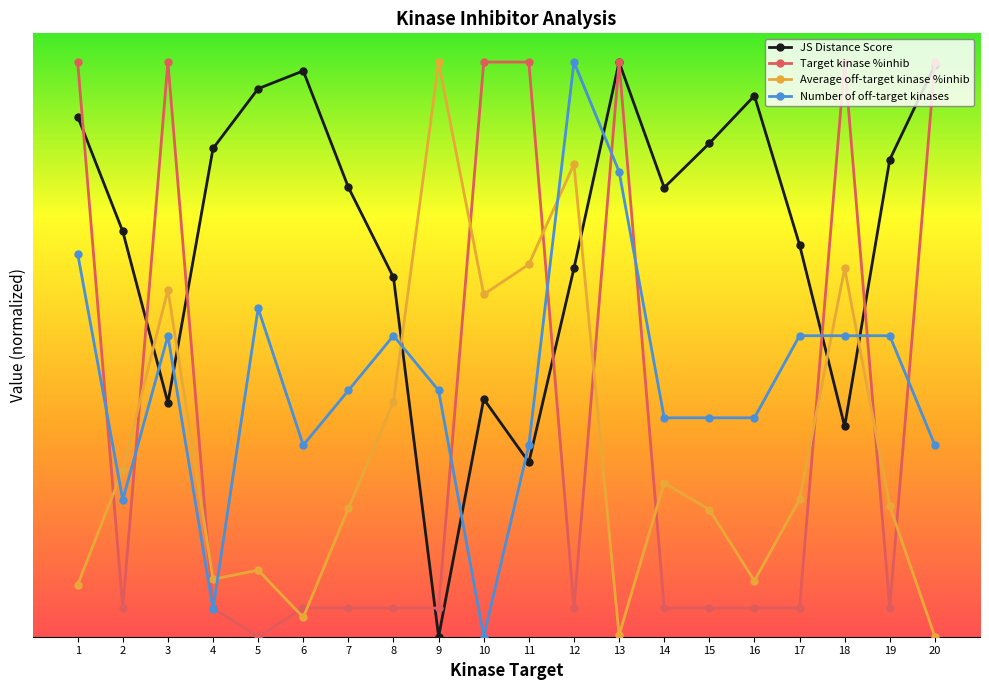

What are all the series names shown in the legend?

JS Distance Score, Target kinase %inhib, Average off-target kinase %inhib, Number of off-target kinases